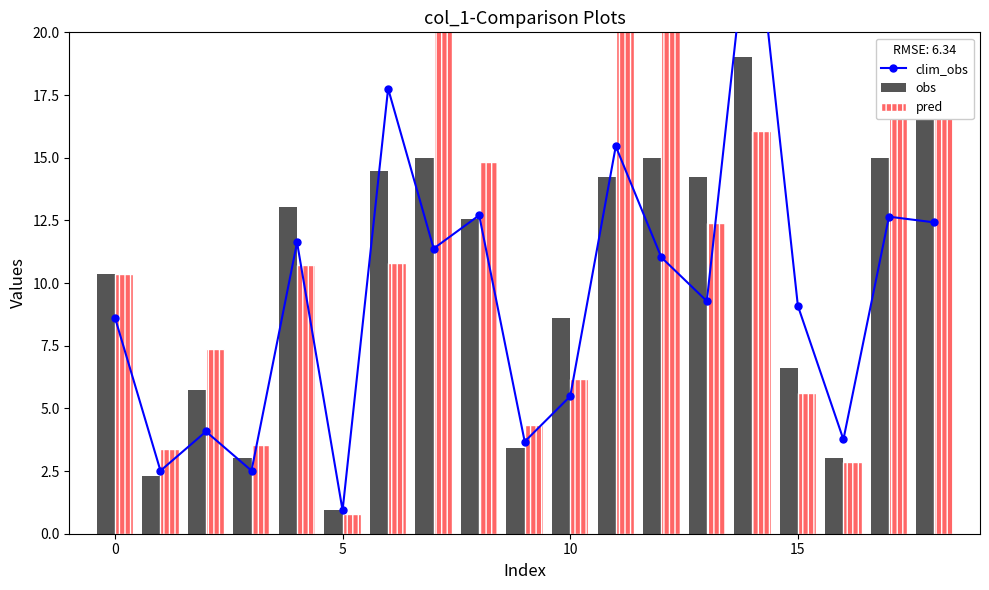

The value of clim_obs at 14 is 11.4. True or false?

False